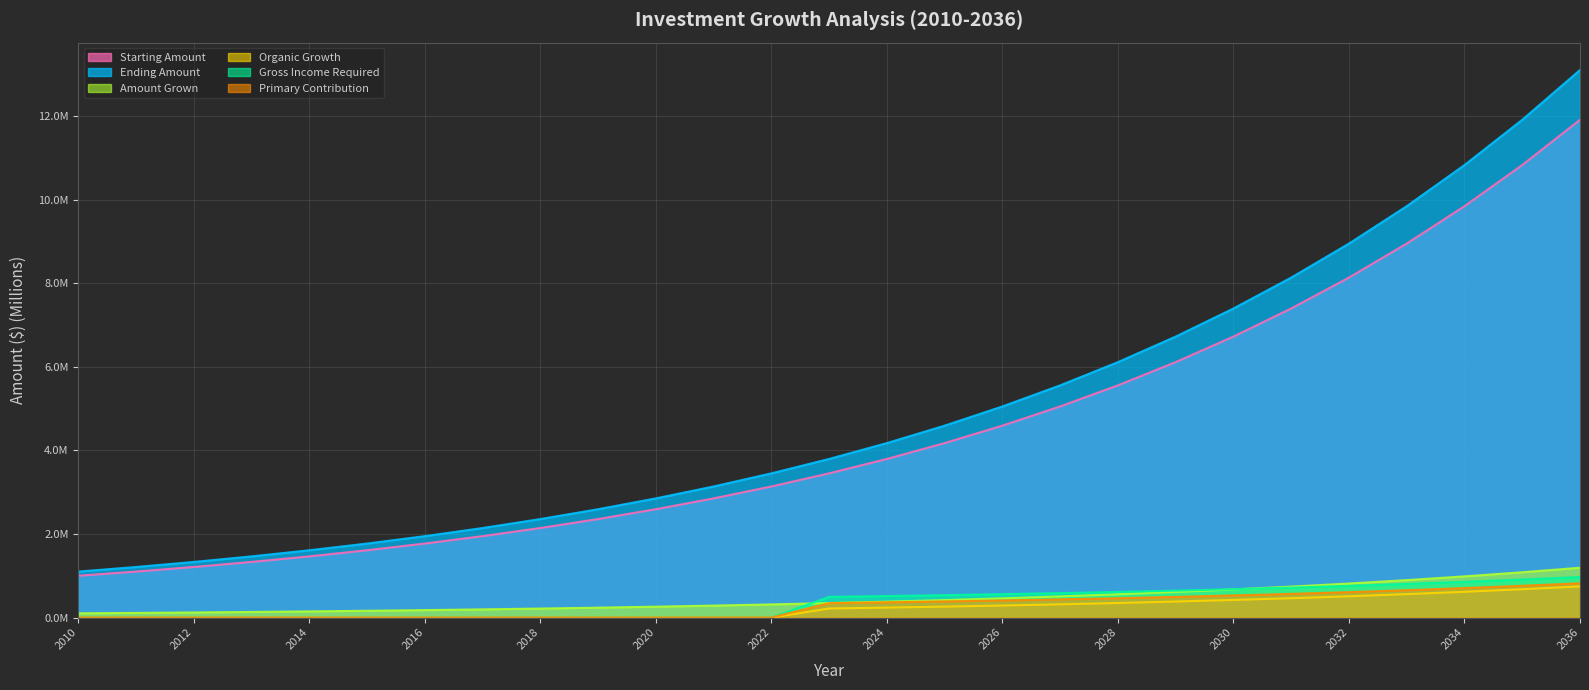

Reading left to right, list all the values displayed in this chart.

Starting Amount: 2010=1.0	2011=1.1	2012=1.2	2013=1.3	2014=1.5	2015=1.6	2016=1.8	2017=1.9	2018=2.1	2019=2.4	2020=2.6	2021=2.9	2022=3.1	2023=3.5	2024=3.8	2025=4.2	2026=4.6	2027=5.1	2028=5.6	2029=6.1	2030=6.7	2031=7.4	2032=8.1	2033=9.0	2034=9.8	2035=10.8	2036=11.9
Ending Amount: 2010=1.1	2011=1.2	2012=1.3	2013=1.5	2014=1.6	2015=1.8	2016=1.9	2017=2.1	2018=2.4	2019=2.6	2020=2.9	2021=3.1	2022=3.5	2023=3.8	2024=4.2	2025=4.6	2026=5.1	2027=5.6	2028=6.1	2029=6.7	2030=7.4	2031=8.1	2032=9.0	2033=9.8	2034=10.8	2035=11.9	2036=13.1
Amount Grown: 2010=0.1	2011=0.1	2012=0.1	2013=0.1	2014=0.1	2015=0.2	2016=0.2	2017=0.2	2018=0.2	2019=0.2	2020=0.3	2021=0.3	2022=0.3	2023=0.3	2024=0.4	2025=0.4	2026=0.5	2027=0.5	2028=0.6	2029=0.6	2030=0.7	2031=0.7	2032=0.8	2033=0.9	2034=1.0	2035=1.1	2036=1.2
Organic Growth: 2010=0.0	2011=0.0	2012=0.0	2013=0.0	2014=0.0	2015=0.0	2016=0.0	2017=0.0	2018=0.0	2019=0.0	2020=0.0	2021=0.0	2022=0.0	2023=0.2	2024=0.2	2025=0.3	2026=0.3	2027=0.3	2028=0.3	2029=0.4	2030=0.4	2031=0.5	2032=0.5	2033=0.6	2034=0.6	2035=0.7	2036=0.7
Gross Income Required: 2010=0.0	2011=0.0	2012=0.0	2013=0.0	2014=0.0	2015=0.0	2016=0.0	2017=0.0	2018=0.0	2019=0.0	2020=0.0	2021=0.0	2022=0.0	2023=0.5	2024=0.5	2025=0.5	2026=0.6	2027=0.6	2028=0.6	2029=0.6	2030=0.7	2031=0.7	2032=0.8	2033=0.8	2034=0.9	2035=0.9	2036=1.0
Primary Contribution: 2010=0.0	2011=0.0	2012=0.0	2013=0.0	2014=0.0	2015=0.0	2016=0.0	2017=0.0	2018=0.0	2019=0.0	2020=0.0	2021=0.0	2022=0.0	2023=0.3	2024=0.4	2025=0.4	2026=0.4	2027=0.4	2028=0.5	2029=0.5	2030=0.5	2031=0.6	2032=0.6	2033=0.7	2034=0.7	2035=0.8	2036=0.8